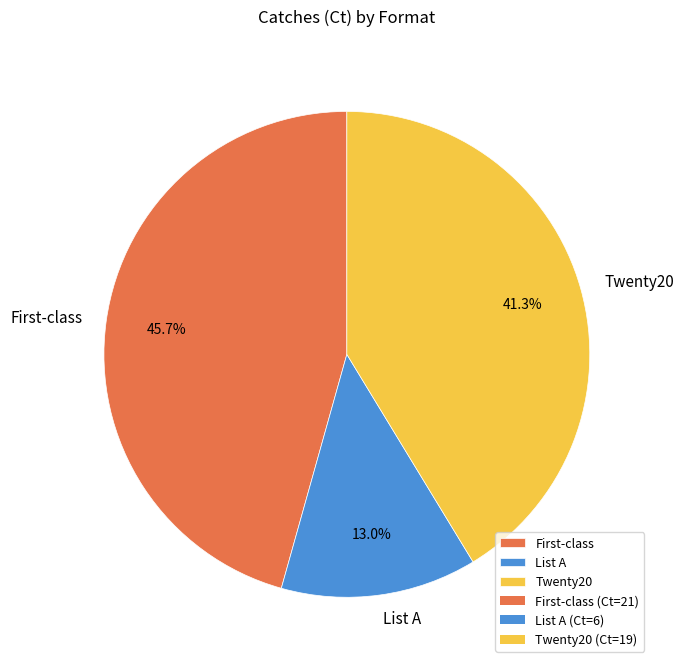

To the nearest percent, what is the average slice percentage?

33%